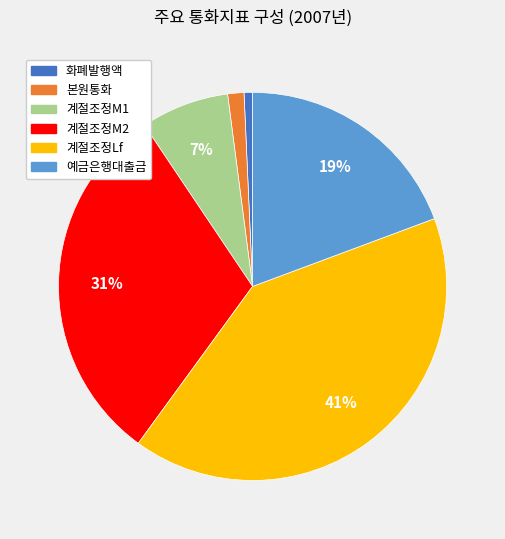

Is there a majority slice in this chart?

No